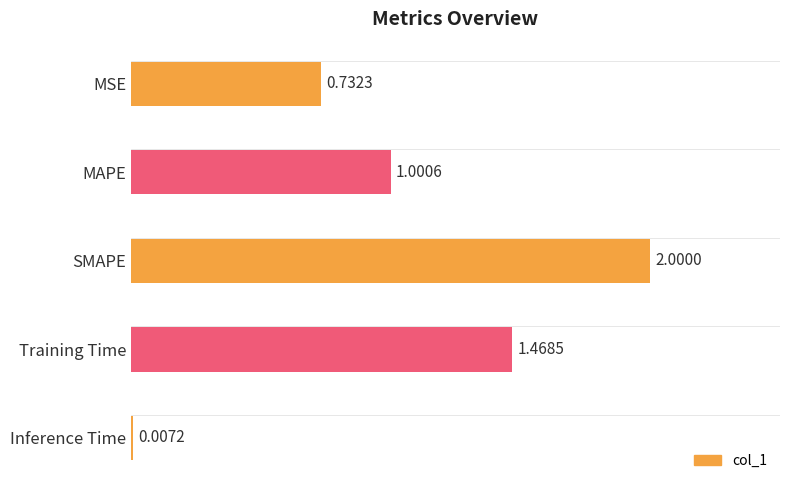

Between MSE and SMAPE, which is larger?

SMAPE